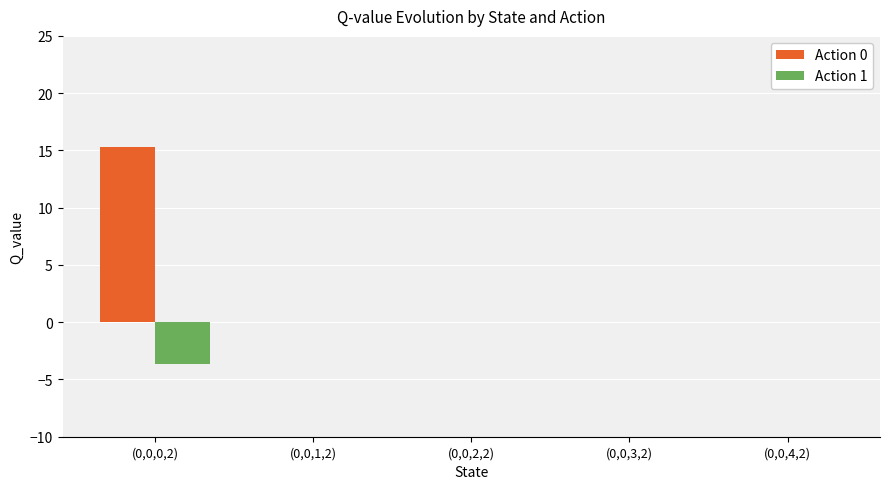

Reading left to right, transcribe all the data shown in this chart.

Action 0: (0,0,0,2)=15.3	(0,0,1,2)=0.0	(0,0,2,2)=0.0	(0,0,3,2)=0.0	(0,0,4,2)=0.0
Action 1: (0,0,0,2)=-3.7	(0,0,1,2)=0.0	(0,0,2,2)=0.0	(0,0,3,2)=0.0	(0,0,4,2)=0.0